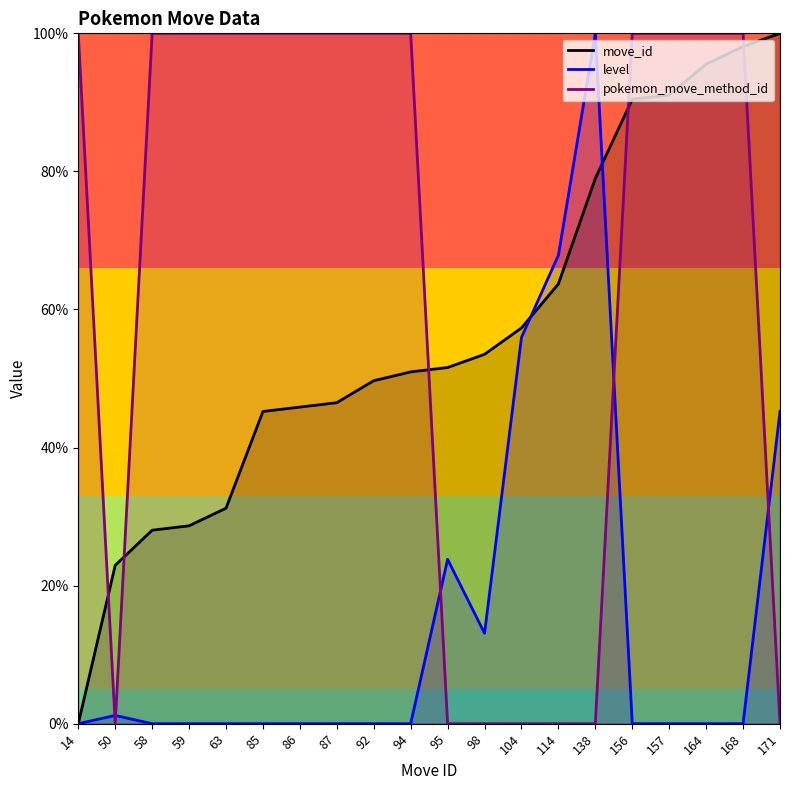

Is this an area chart (filled region under the line)?

No